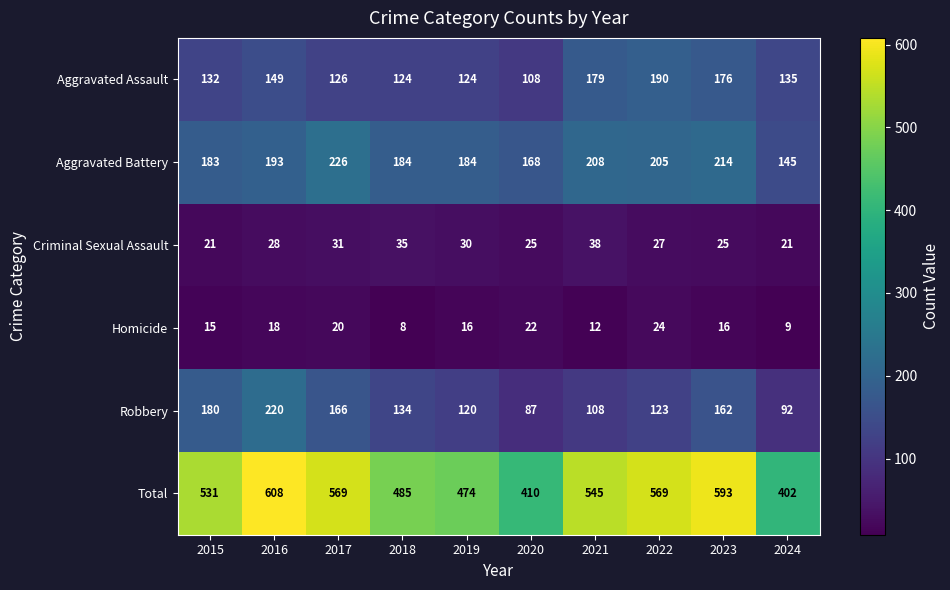

At which label is Robbery closest to 153?

2023